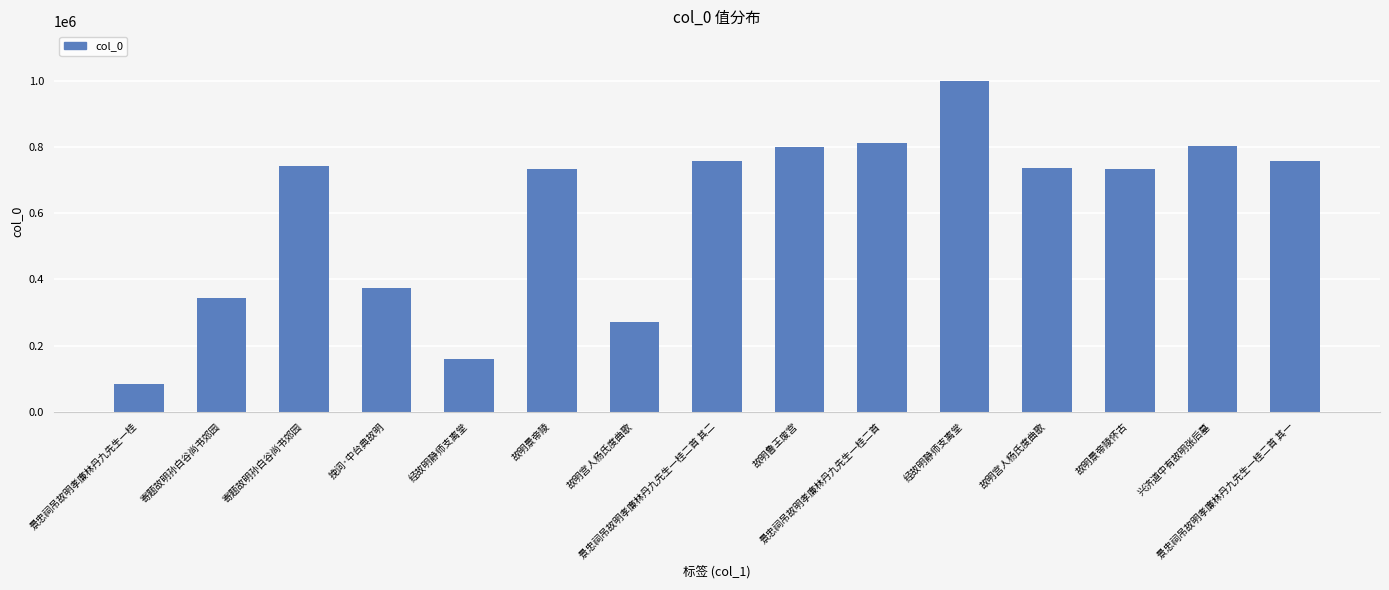

Count the number of data series in this chart.

1